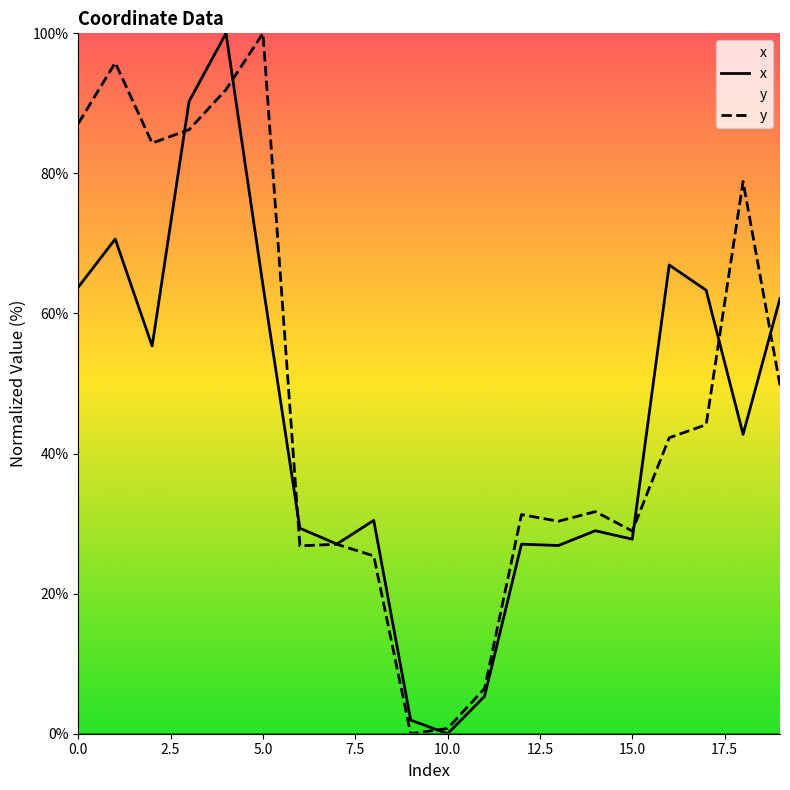

How many values in y are above zero?

19